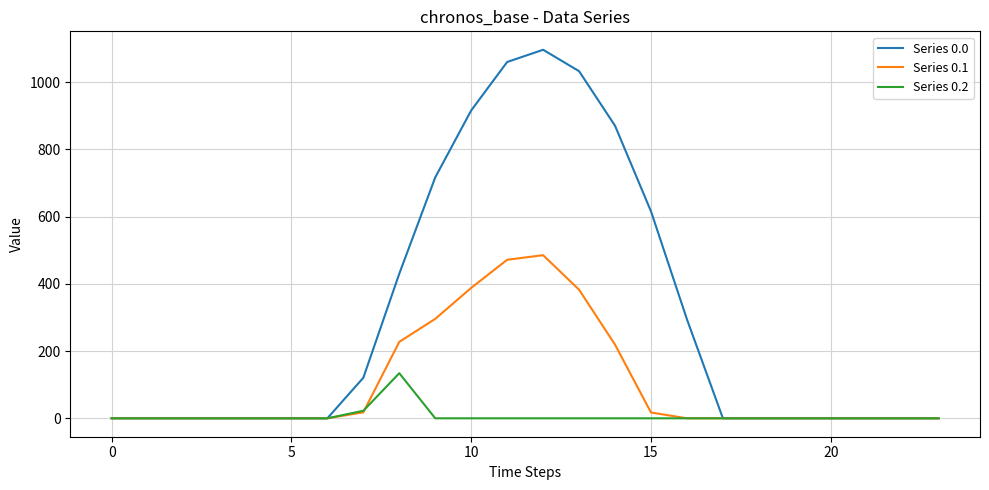

Which series has the widest spread of values?

Series 0.0